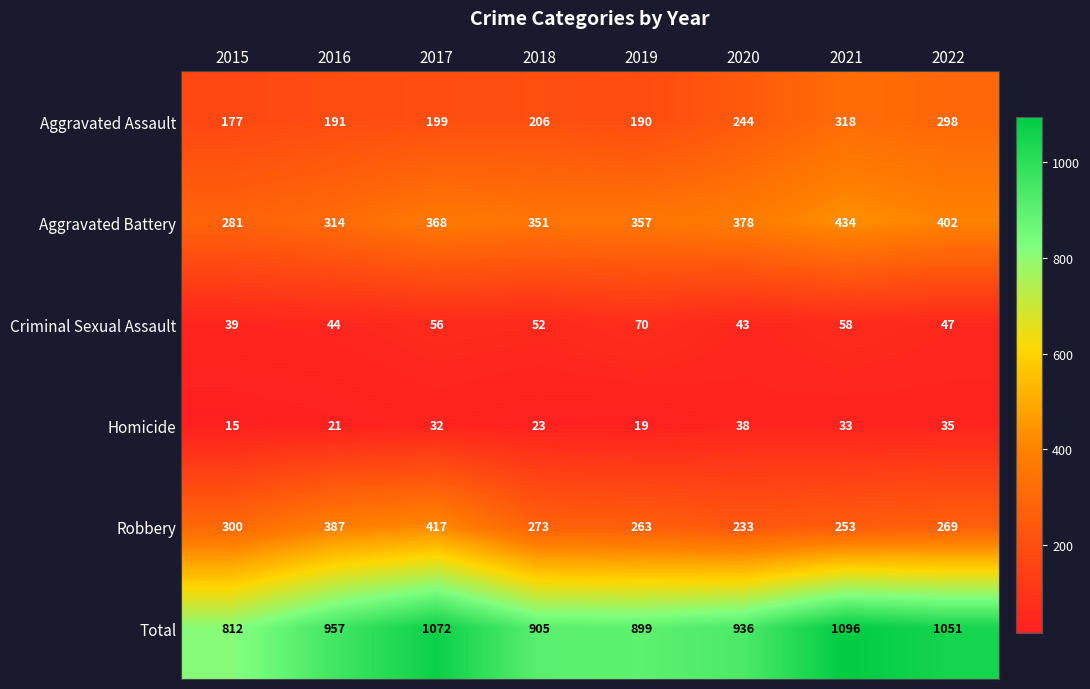

What is the difference between the highest and lowest values at 2022?

1016